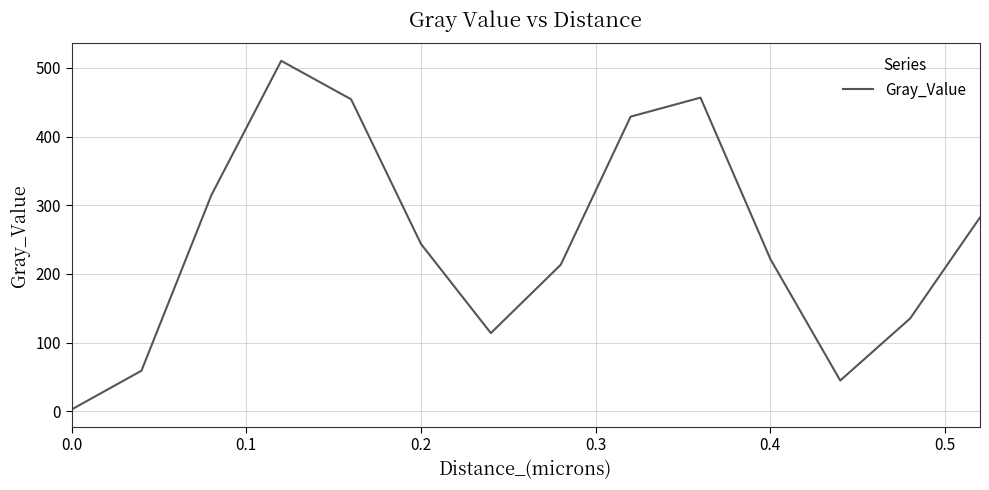

What is the maximum value shown in the chart?

510.3